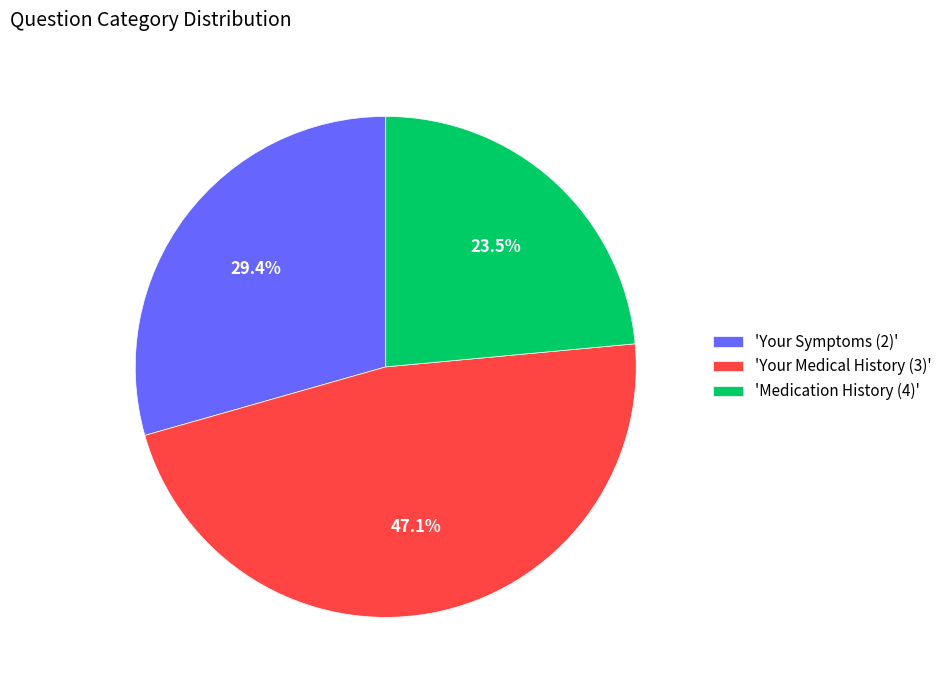

Rank the categories by value from highest to lowest.

'Your Medical History (3)', 'Your Symptoms (2)', 'Medication History (4)'